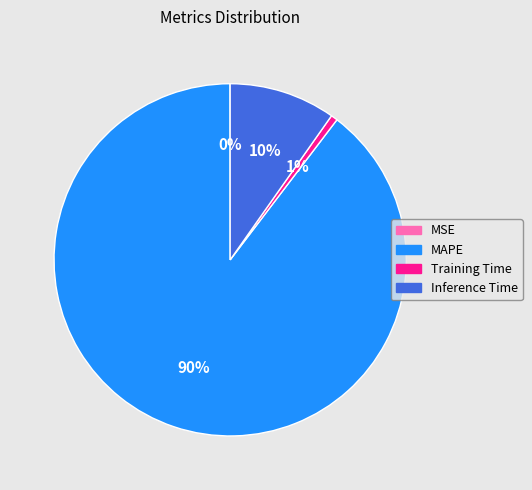

To the nearest percent, what portion does Inference Time represent?

10%